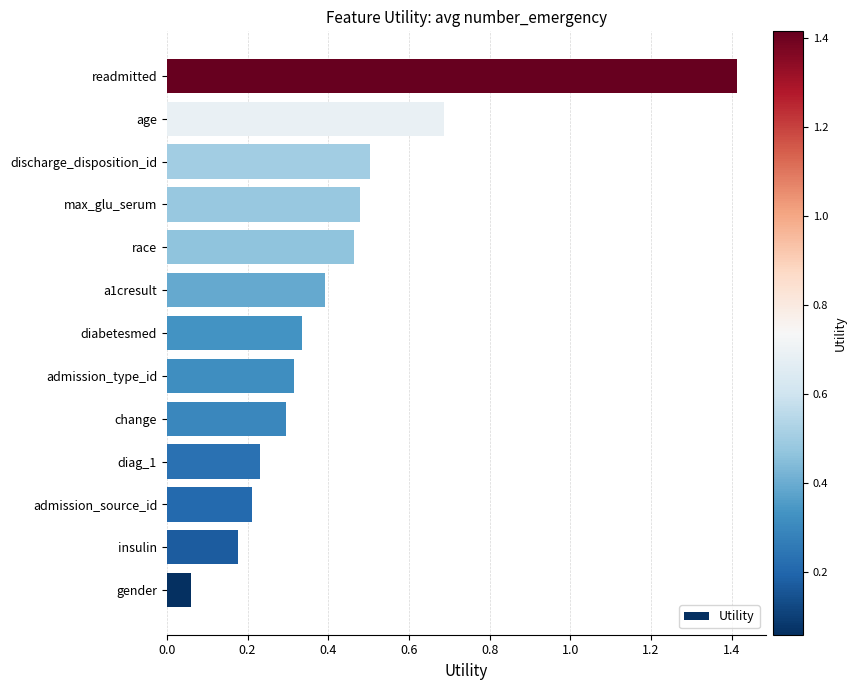

True or false: the data shows 0.7 at age.

True